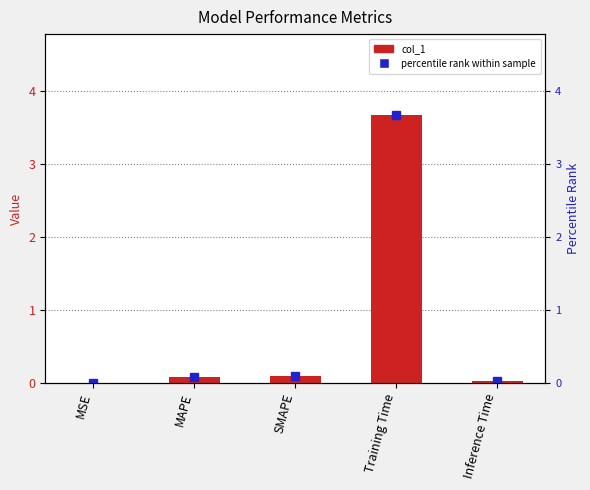

Reading left to right, extract all data points from this chart.

0.0	0.1	0.1	3.7	0.0